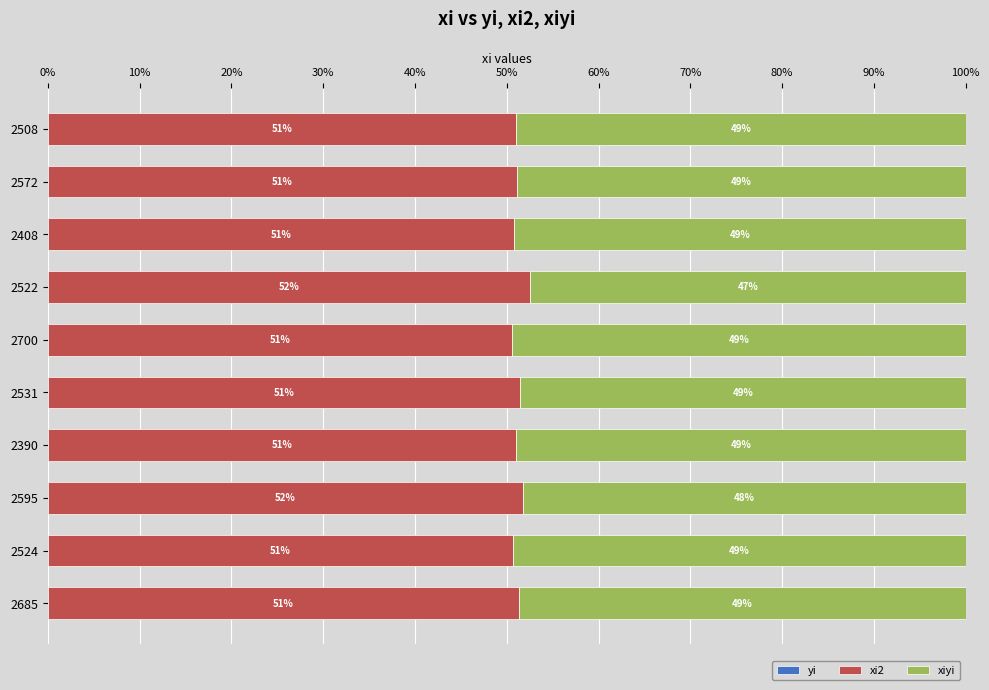

What is the value of the xi2 bar at the 7th from the left?

51.0